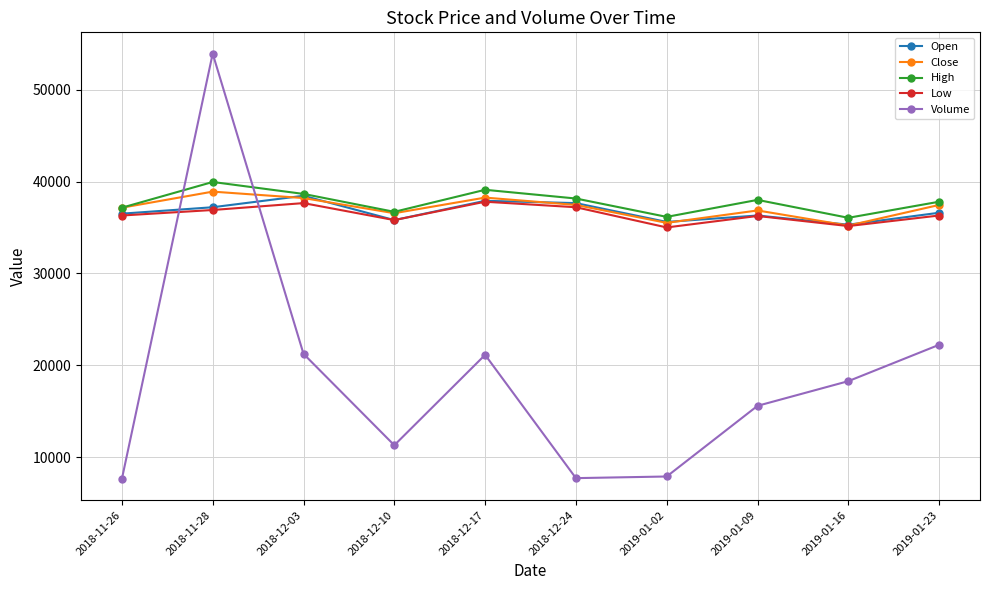

Which series has the largest total across all categories?

High